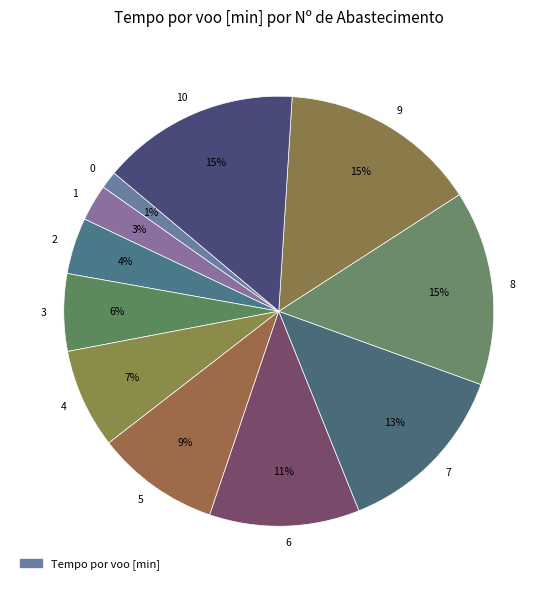

How many segments does this pie chart have?

11